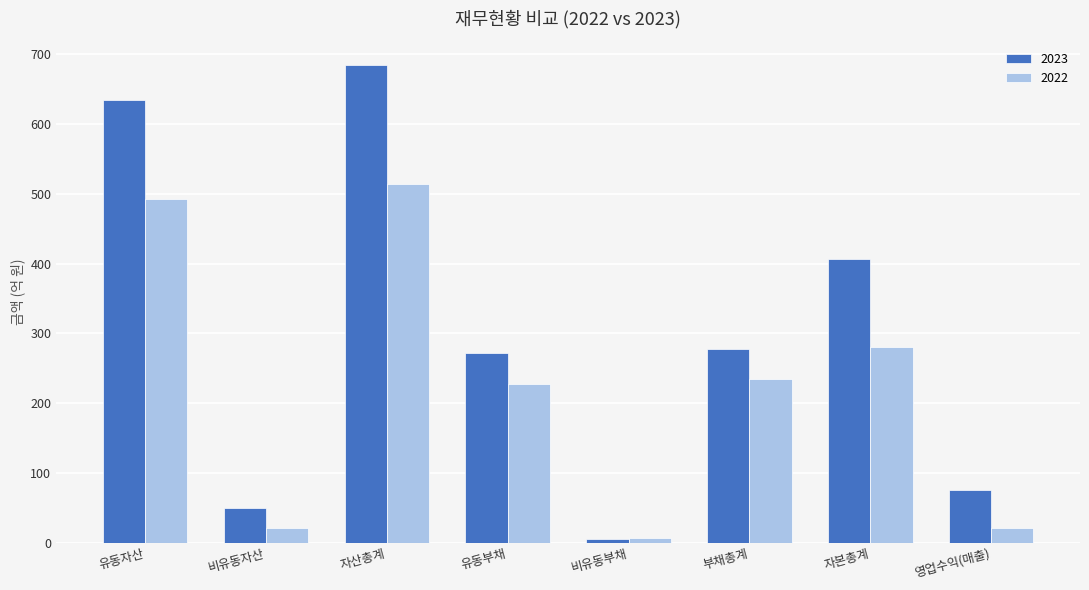

At which category does the chart reach its peak across all series?

자산총계